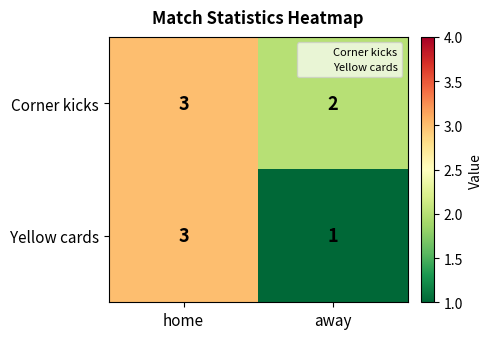

Is it true that Yellow cards equals 4 at home?

False